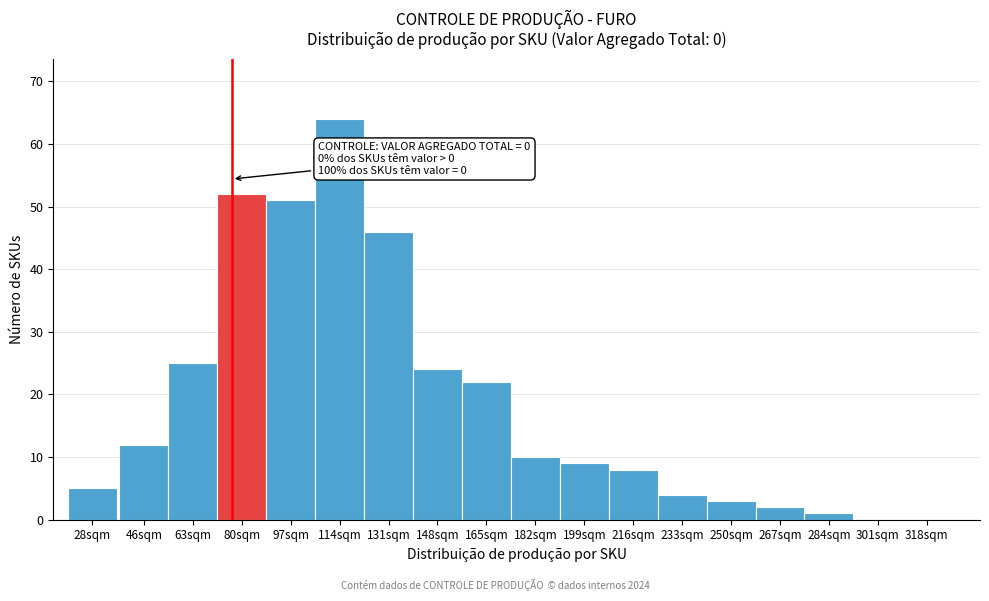

Reading left to right, what are all the values shown in this chart?

28sqm=5	46sqm=12	63sqm=25	80sqm=52	97sqm=51	114sqm=64	131sqm=46	148sqm=24	165sqm=22	182sqm=10	199sqm=9	216sqm=8	233sqm=4	250sqm=3	267sqm=2	284sqm=1	301sqm=0	318sqm=0